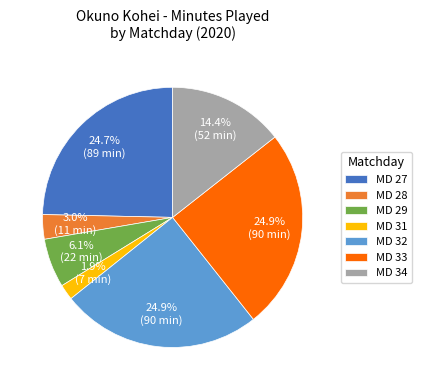

Which category has the smallest portion of the pie?

MD 31